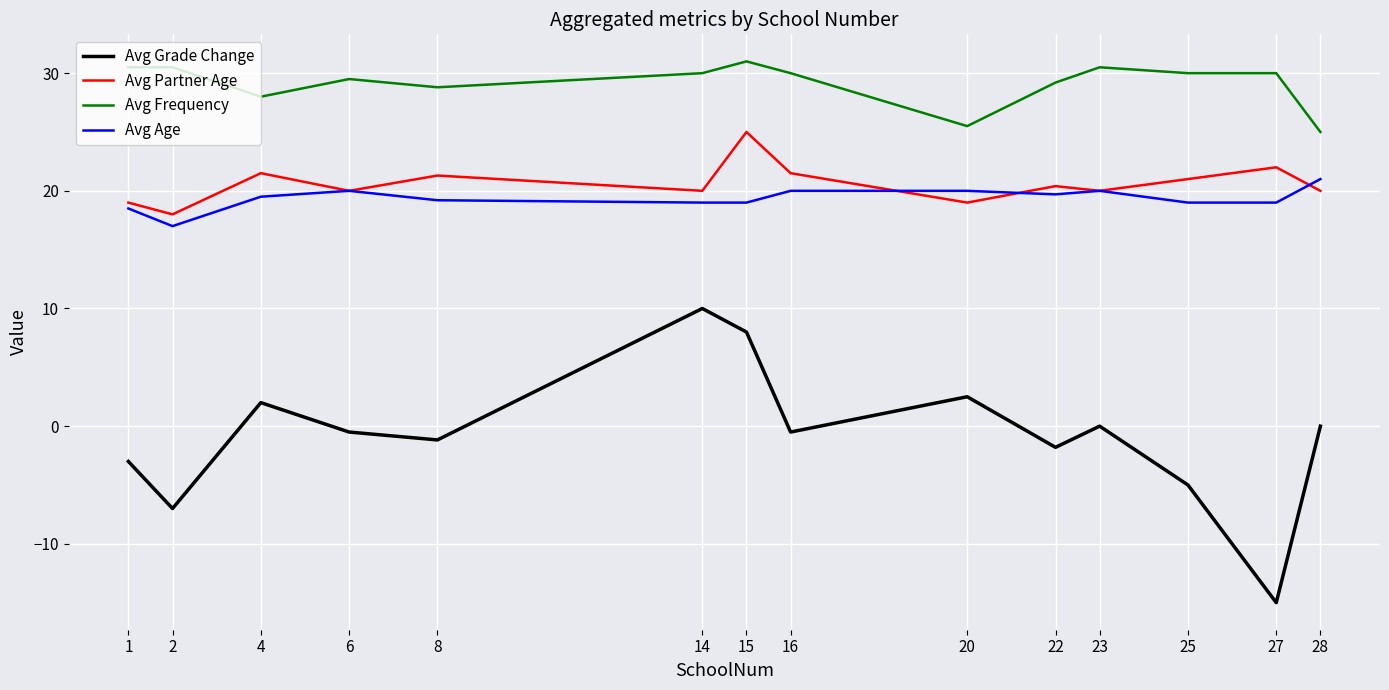

The Avg Age series shows 32.2 at 1. True or false?

False